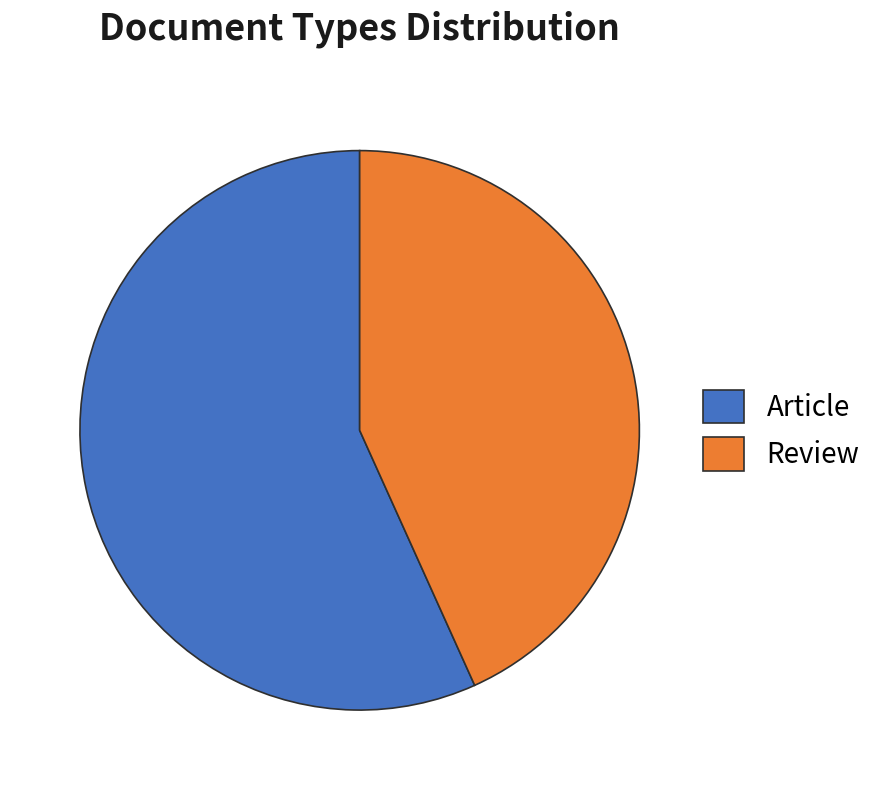

Is there any slice that represents more than half of the pie?

Yes